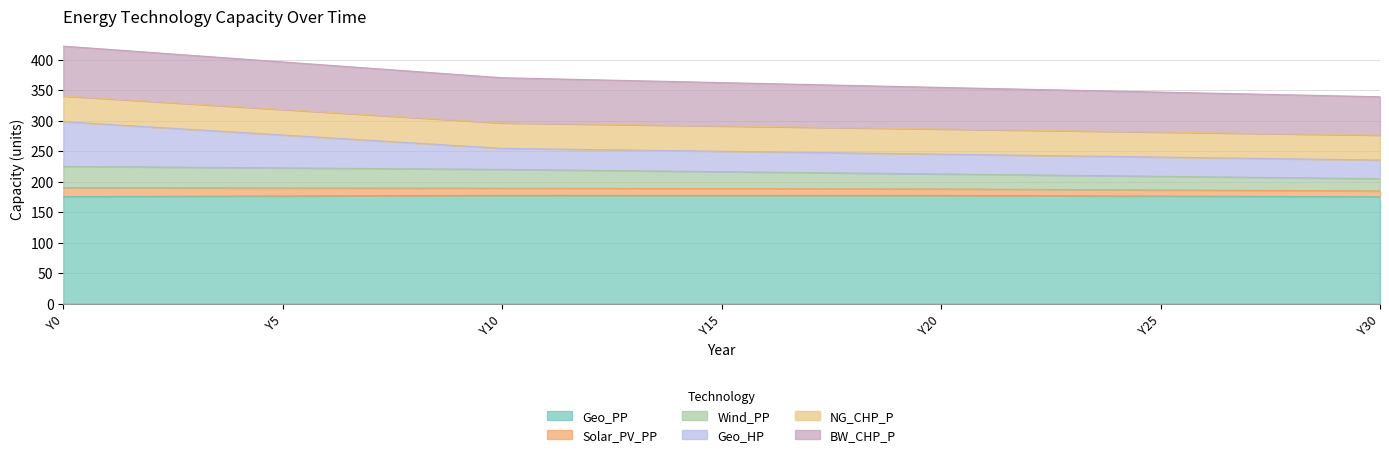

What is the difference between the maximum and second lowest values in the Geo_PP series?

2.1